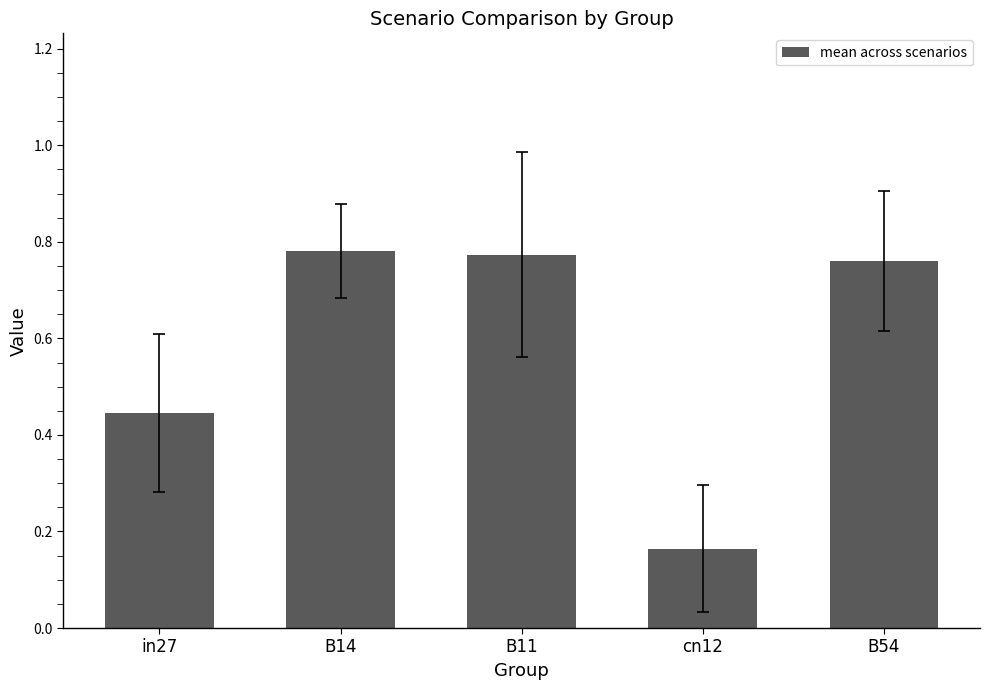

Which label corresponds to the smallest value in the chart?

cn12